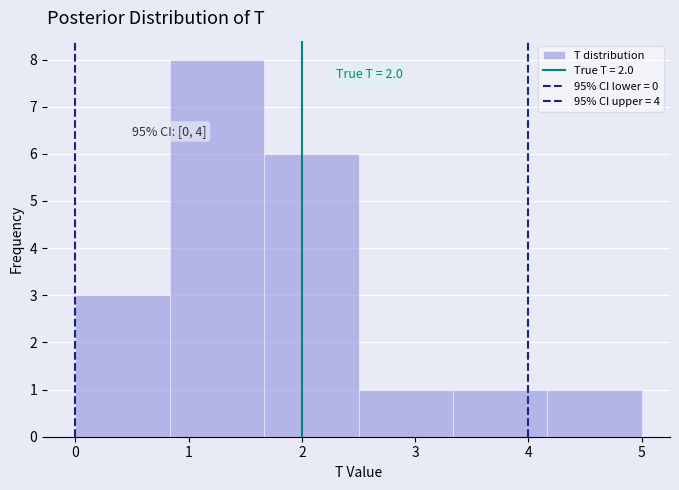

Over which range of the x-axis is the bar tallest?

0.8 to 1.7